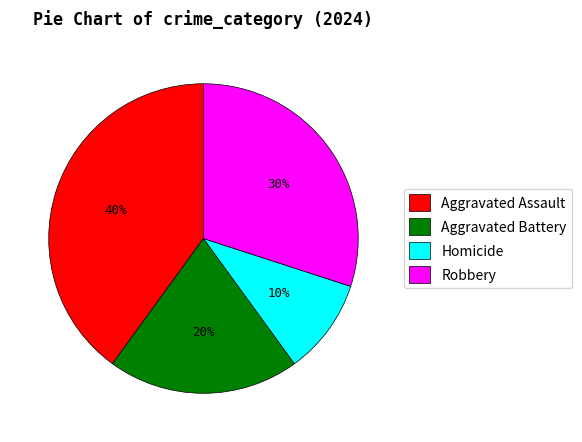

What percentage is the Aggravated Assault slice, to the nearest percent?

40%